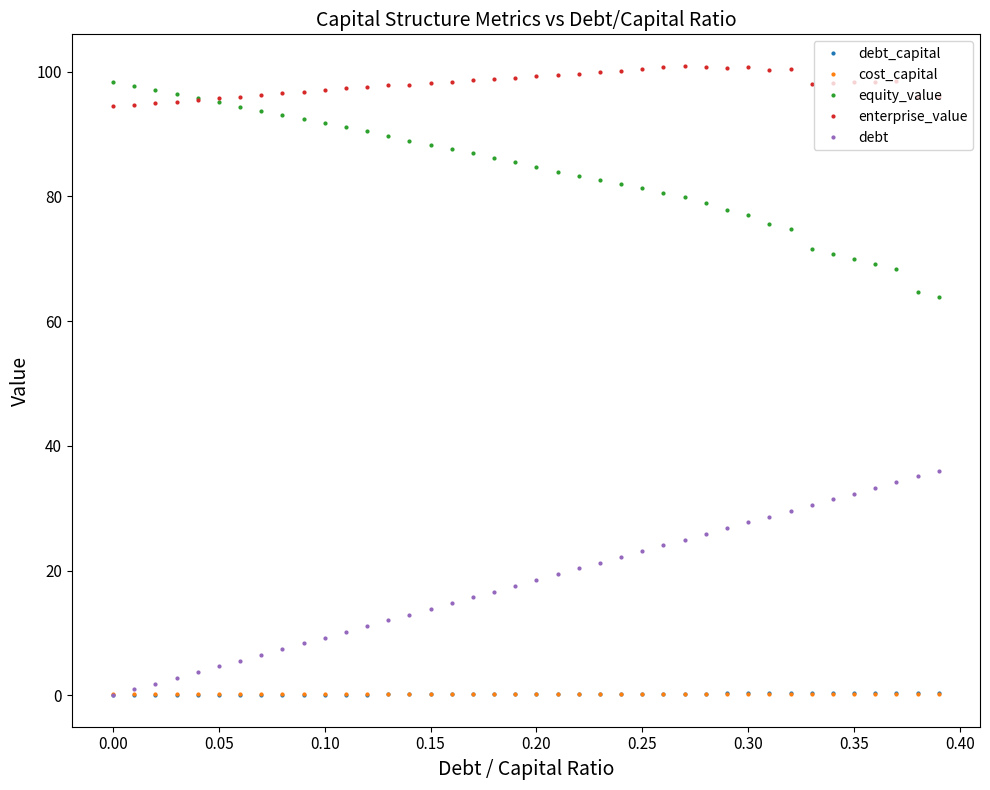

True or false: equity_value and cost_capital cross at least once.

False